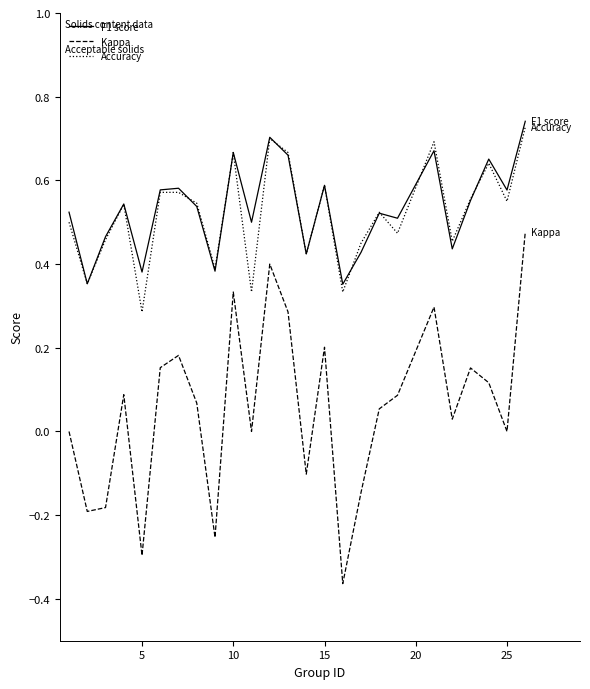

Which series has the widest spread of values?

Kappa